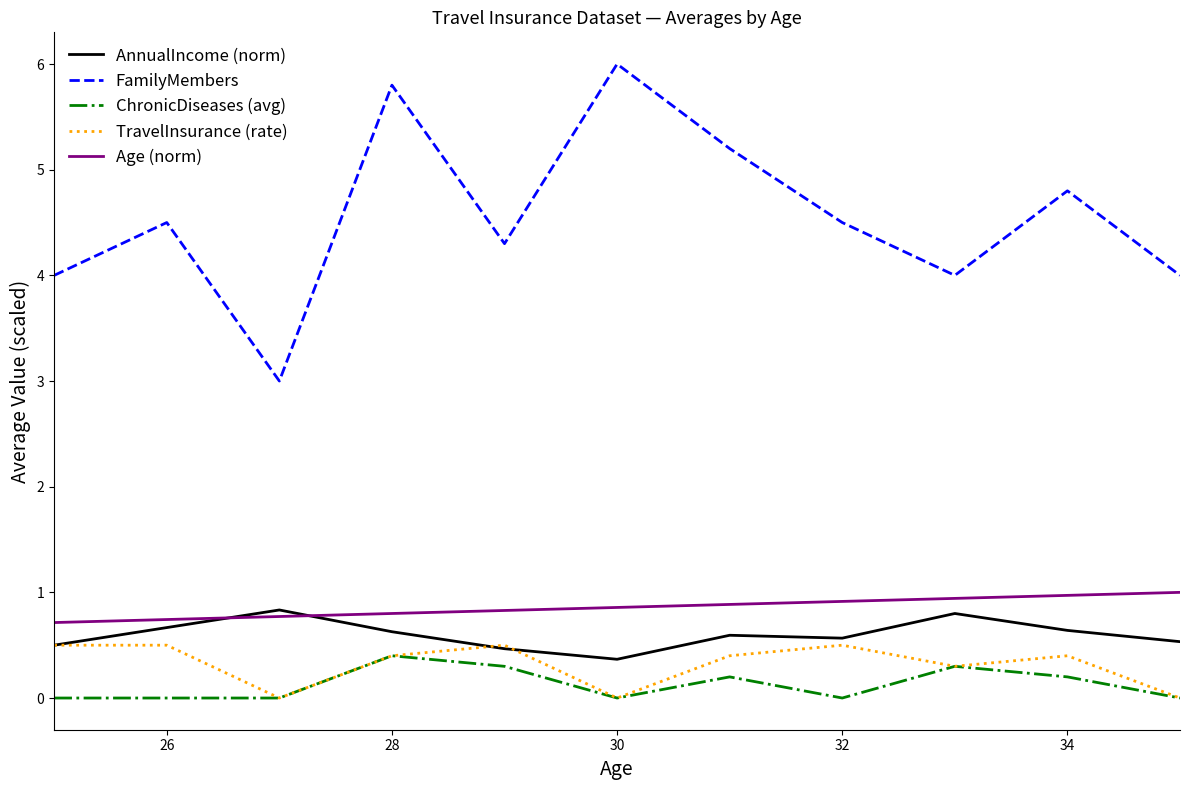

What is the sum of all FamilyMembers values?

50.1